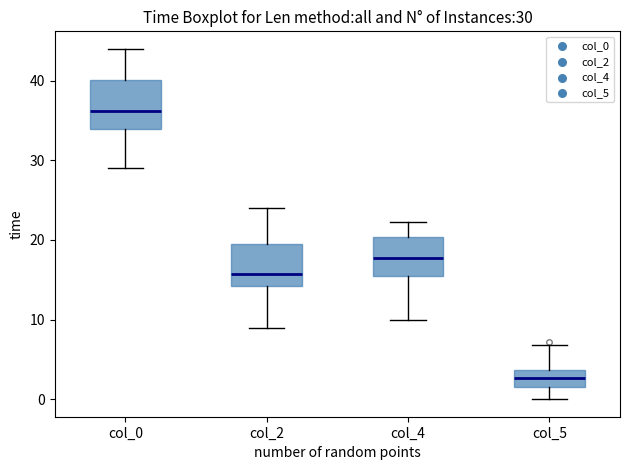

Which box's median line is the highest?

col_0